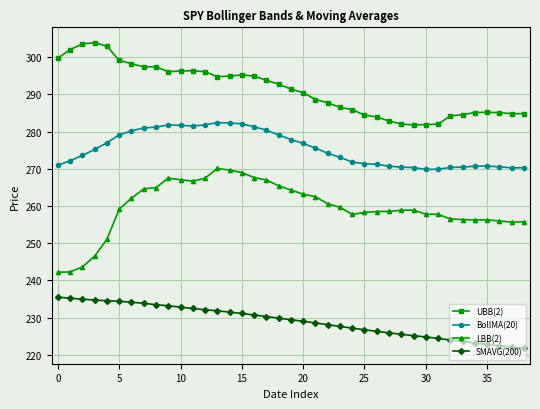

Count the number of data series in this chart.

4